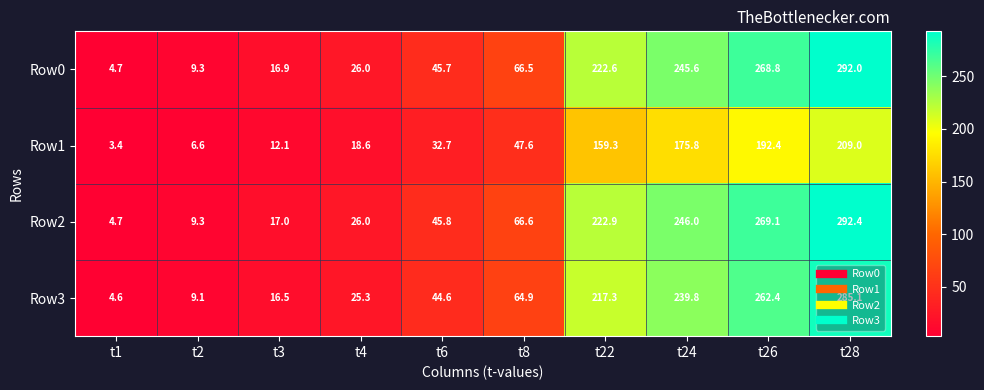

What is the minimum value shown in the chart?

3.4